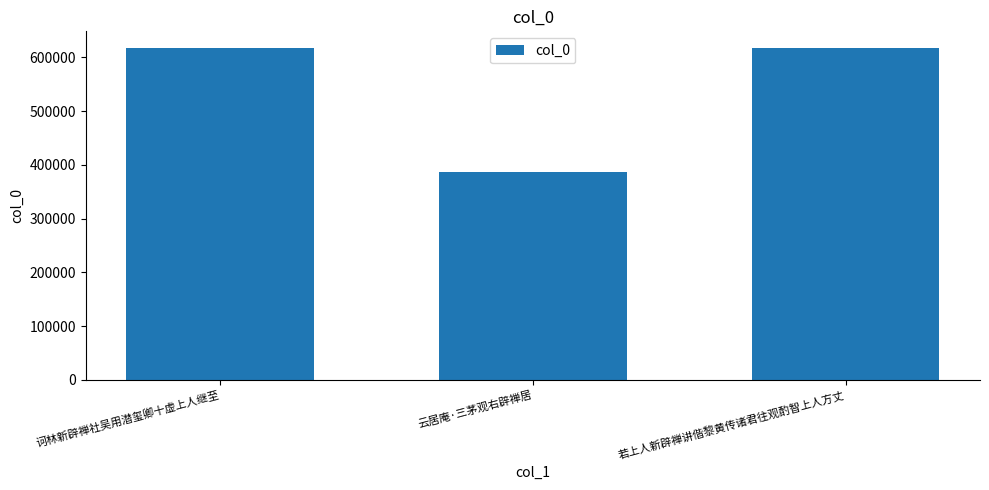

What is the approximate value at 若上人新辟禅讲偕黎黄传诸君往观酌智上人方丈, to the nearest 50?

617500